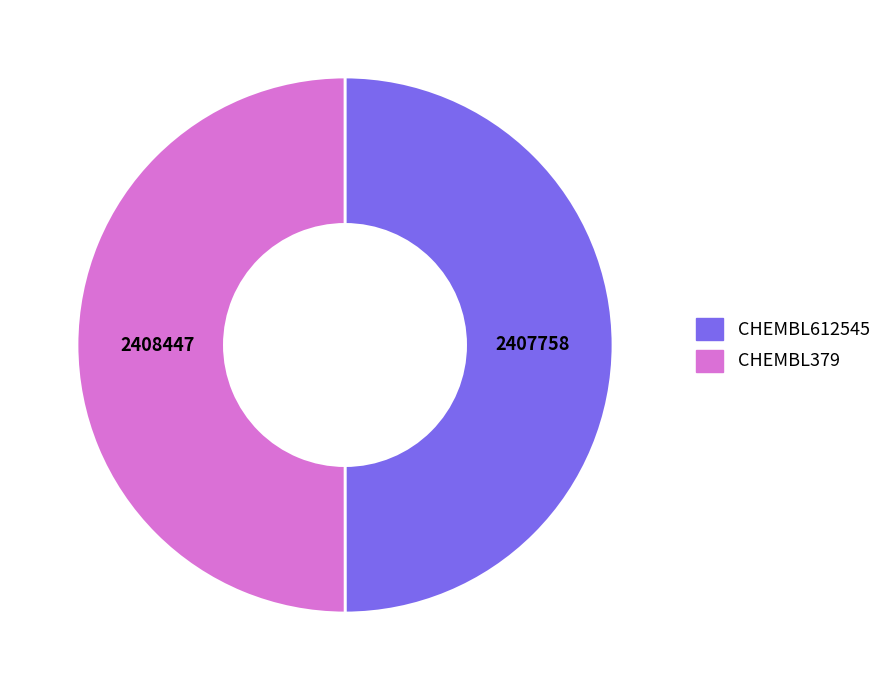

The CHEMBL612545 slice represents 50% of the pie. True or false?

True